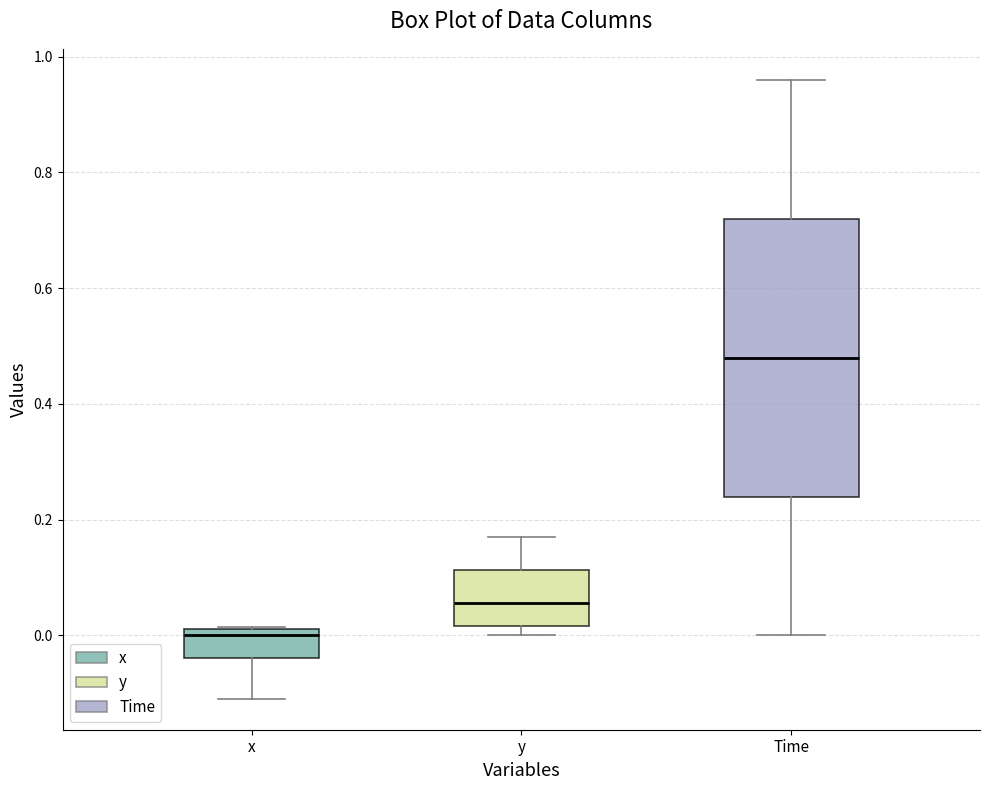

Reading left to right, read every box against the y-axis: the position of its median line, the range the box covers, and the ends of its whiskers. The values are not printed on the chart, so give them approximately, as read against the axis.

x: median 0.00, box -0.04 to 0.02, whiskers -0.10 to 0.02
y: median 0.06, box 0.02 to 0.12, whiskers 0.00 to 0.16
Time: median 0.48, box 0.24 to 0.72, whiskers 0.00 to 0.96